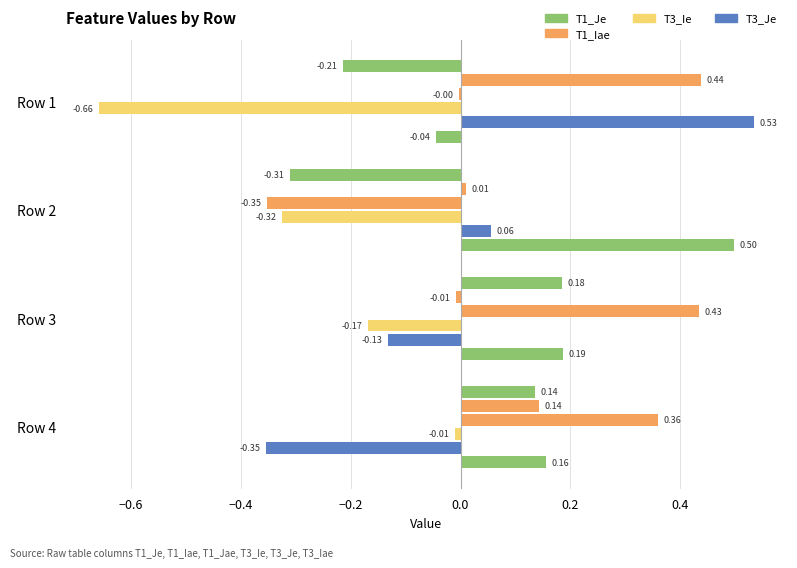

Is it true that T1_Je equals 0.1 at Row 4?

True